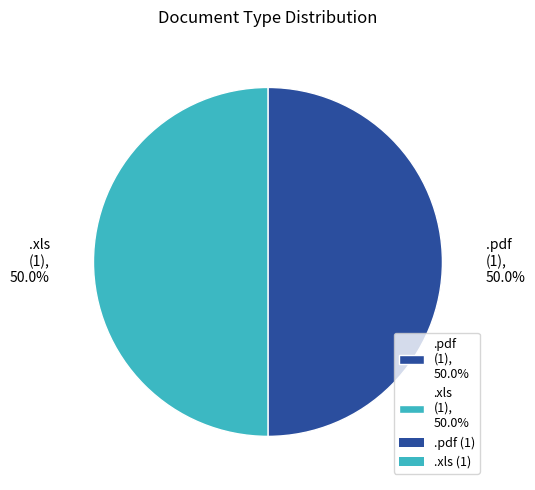

What is the ratio of the value at .pdf (1), 50.0% to the value at .xls (1), 50.0%?

1.0